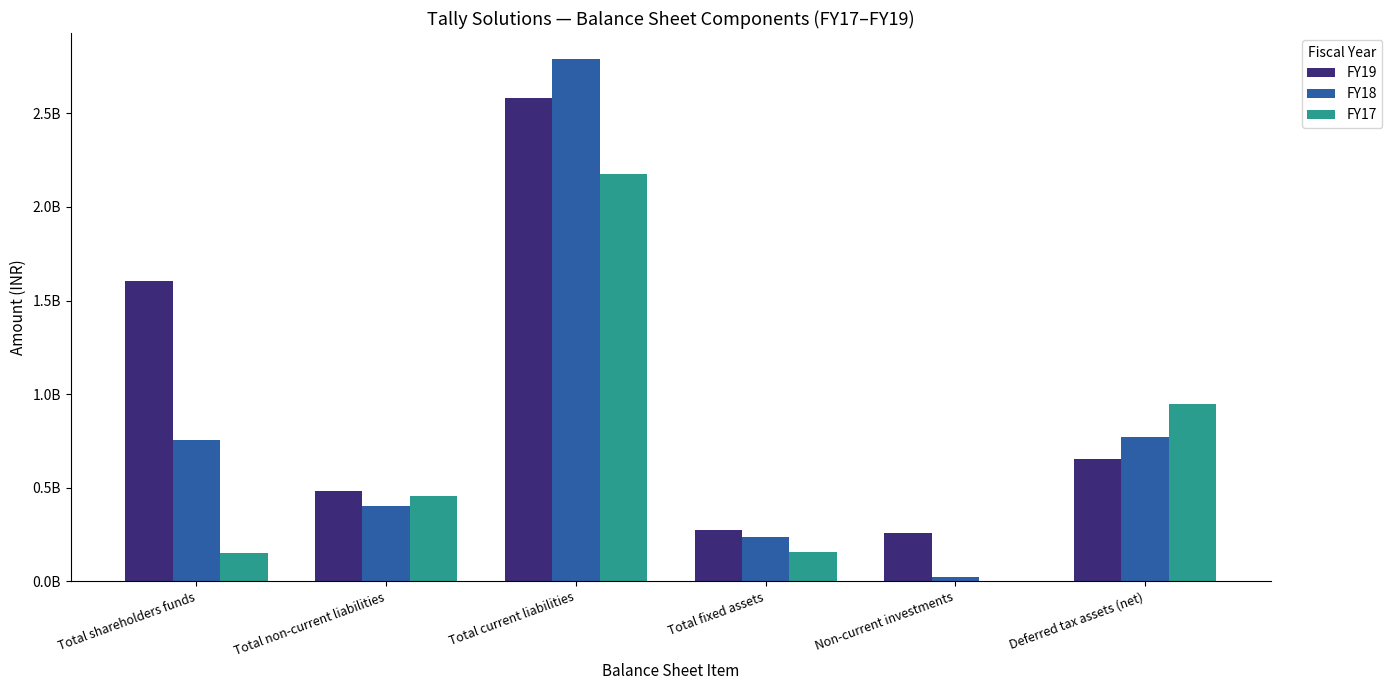

List the series in order of their overall mean, highest first.

FY19, FY18, FY17